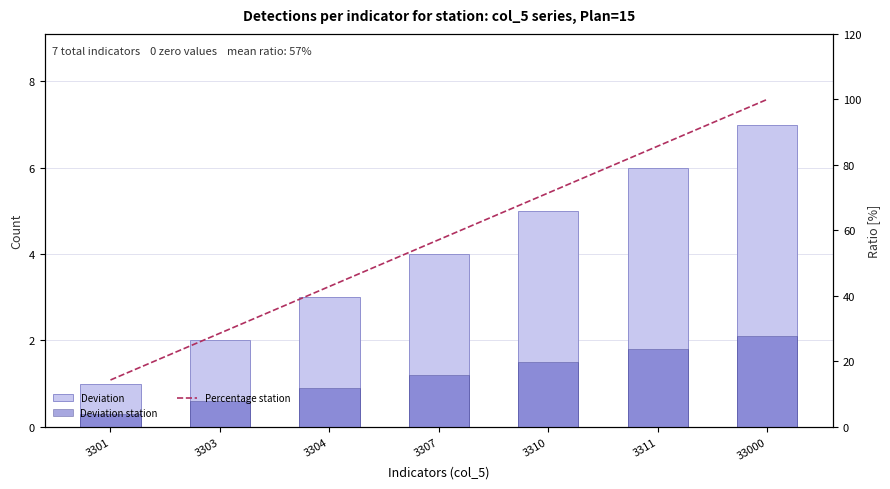

What is the sum of all Percentage station values?

400.0